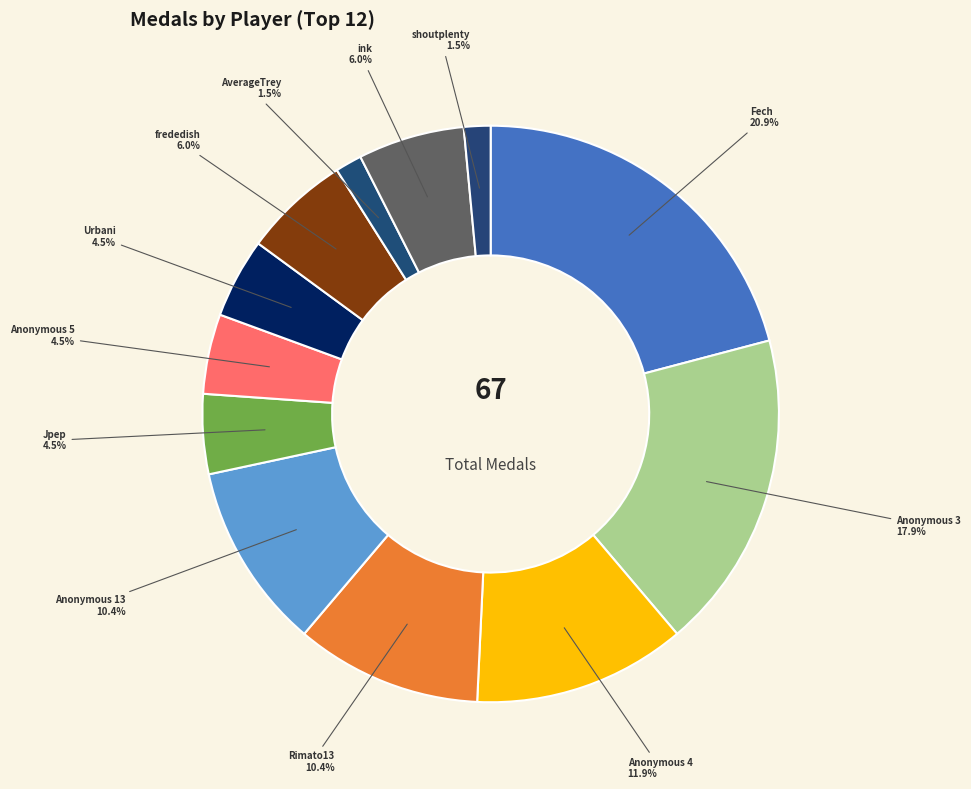

How many segments does this pie chart have?

12